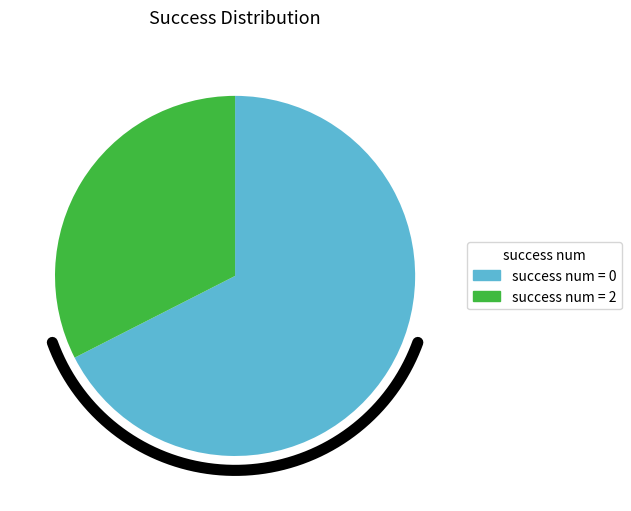

Approximately how many times larger is the value at 0 compared to 2?

2.1